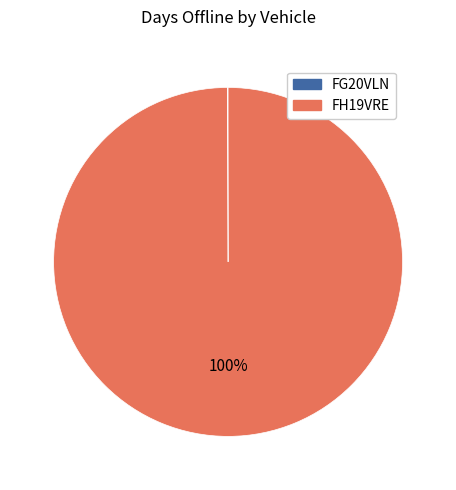

Is it true that FH19VRE is 90% of the pie?

False